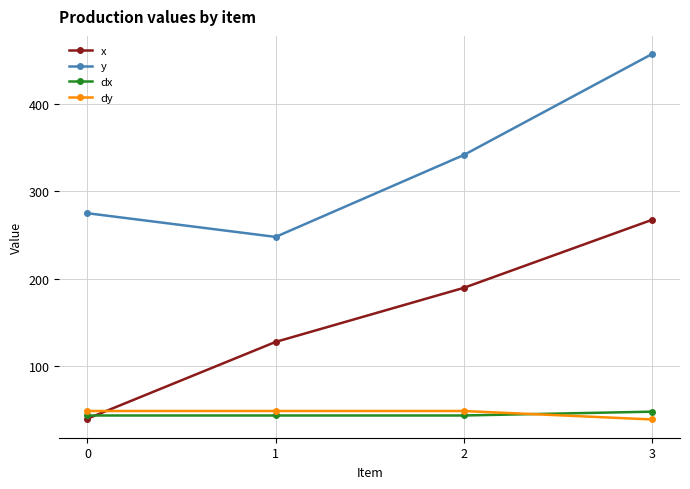

List the labels in order of x value, smallest first.

0, 1, 2, 3